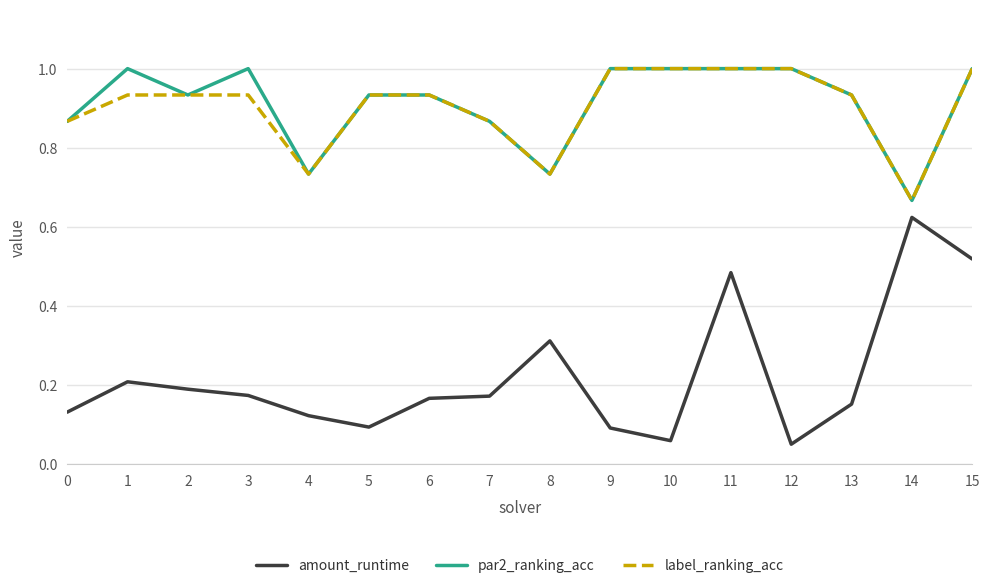

What is the sum of all par2_ranking_acc values?

14.6